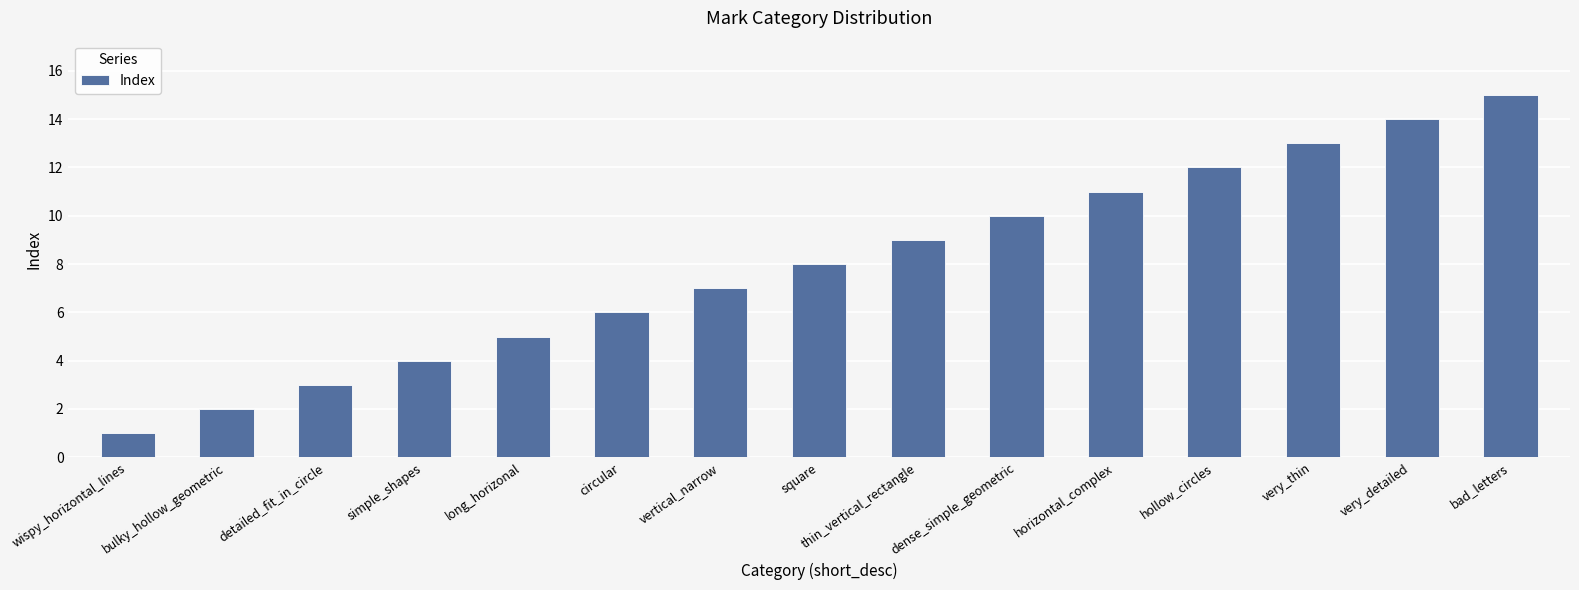

Rank the categories by value from highest to lowest.

bad_letters, very_detailed, very_thin, hollow_circles, horizontal_complex, dense_simple_geometric, thin_vertical_rectangle, square, vertical_narrow, circular, long_horizonal, simple_shapes, detailed_fit_in_circle, bulky_hollow_geometric, wispy_horizontal_lines